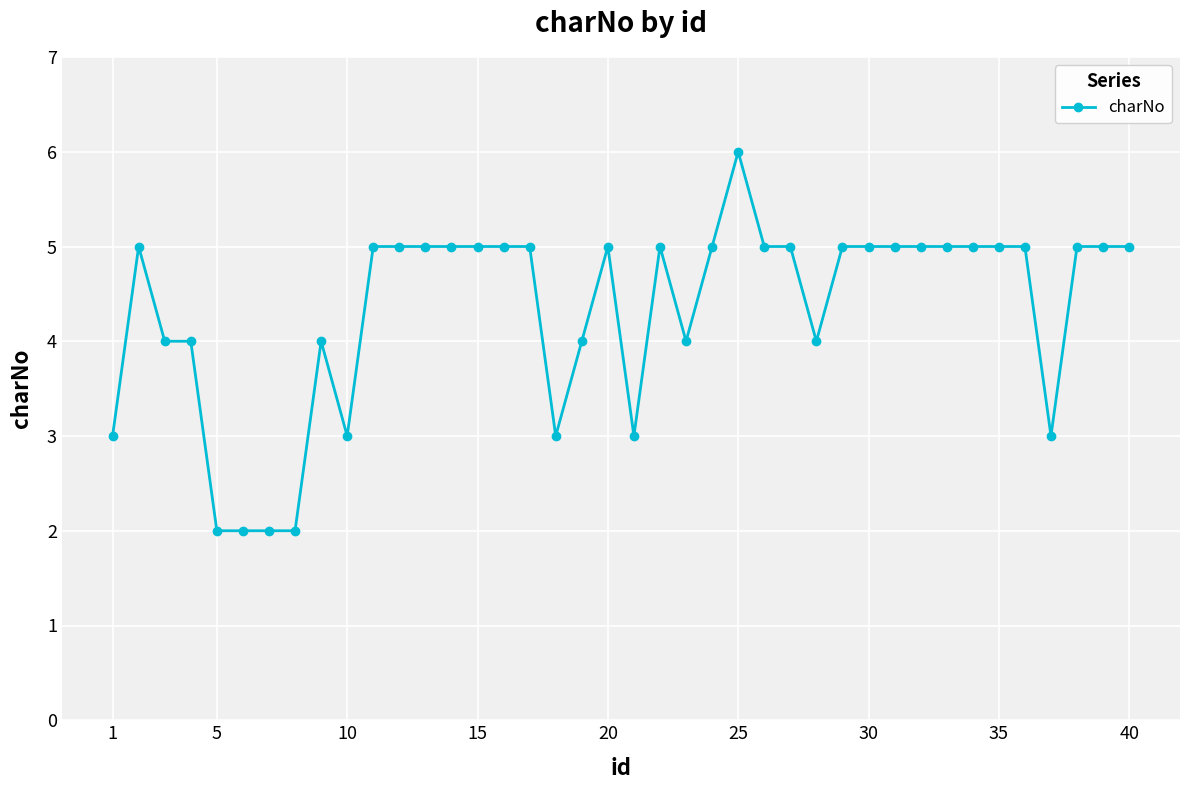

What is the maximum value shown in the chart?

6